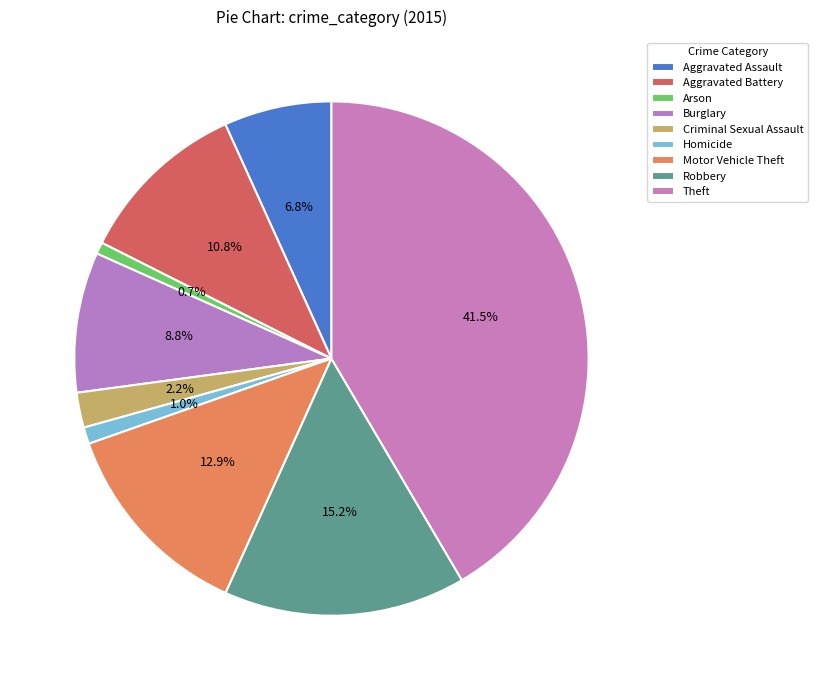

To the nearest percent, what is the difference between the Criminal Sexual Assault and Homicide slice percentages?

1%